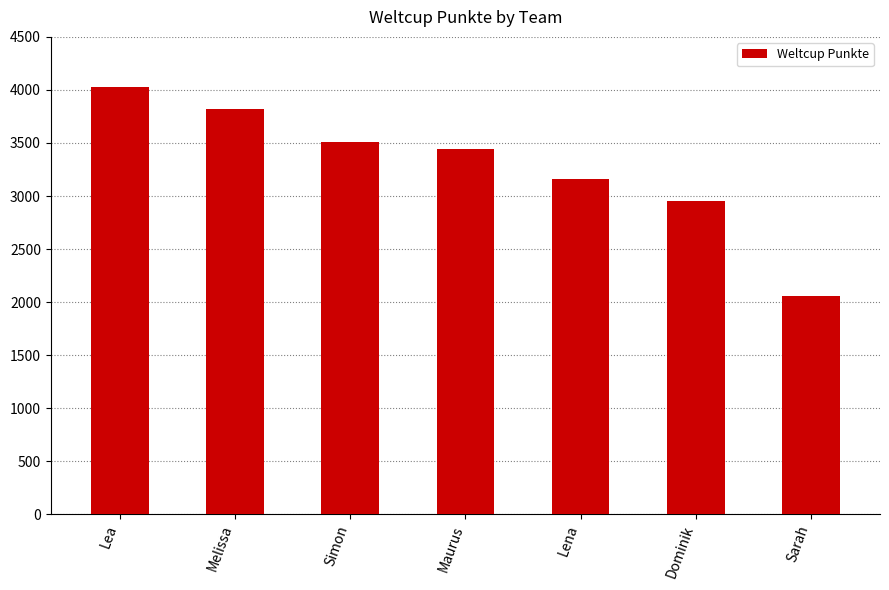

Reading left to right, transcribe all the data shown in this chart.

Lea=4030	Melissa=3818	Simon=3509	Maurus=3445	Lena=3158	Dominik=2955	Sarah=2053